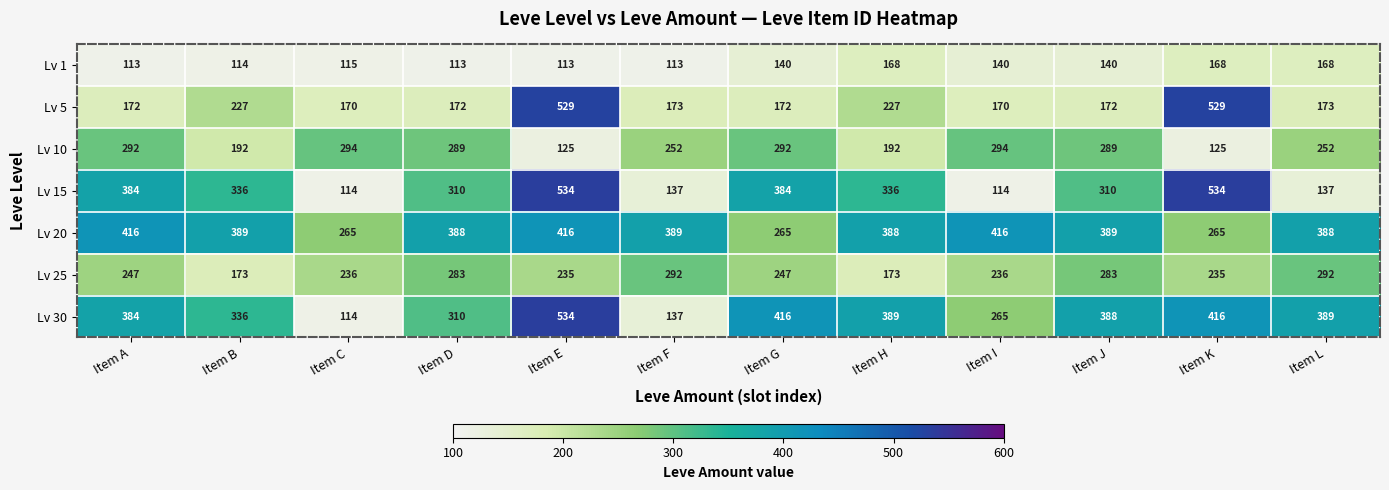

At which category is the sum across all series the highest?

Item E